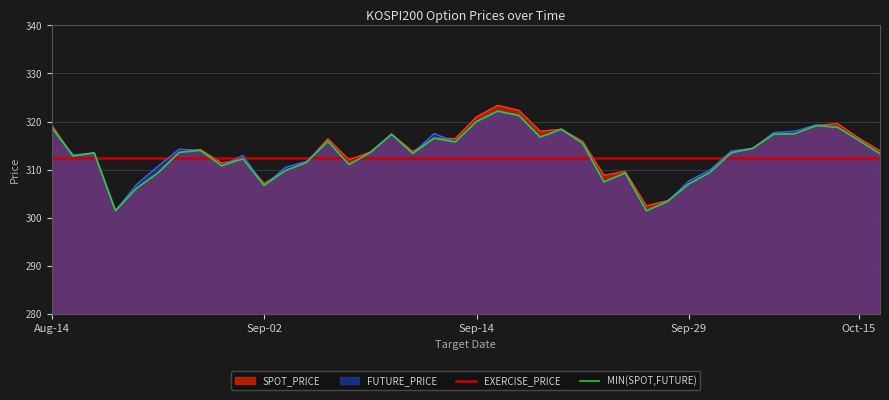

Is it true that EXERCISE_PRICE equals 312.5 at 26?

True